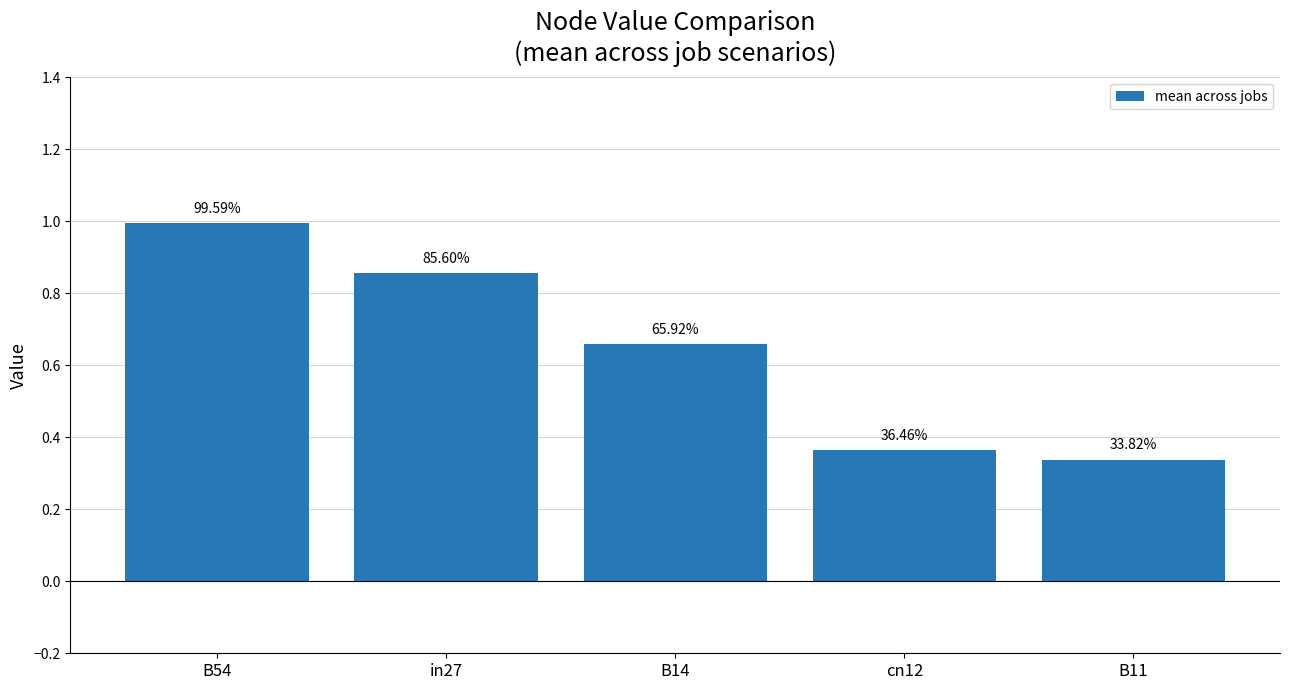

What position from the left is cn12?

4